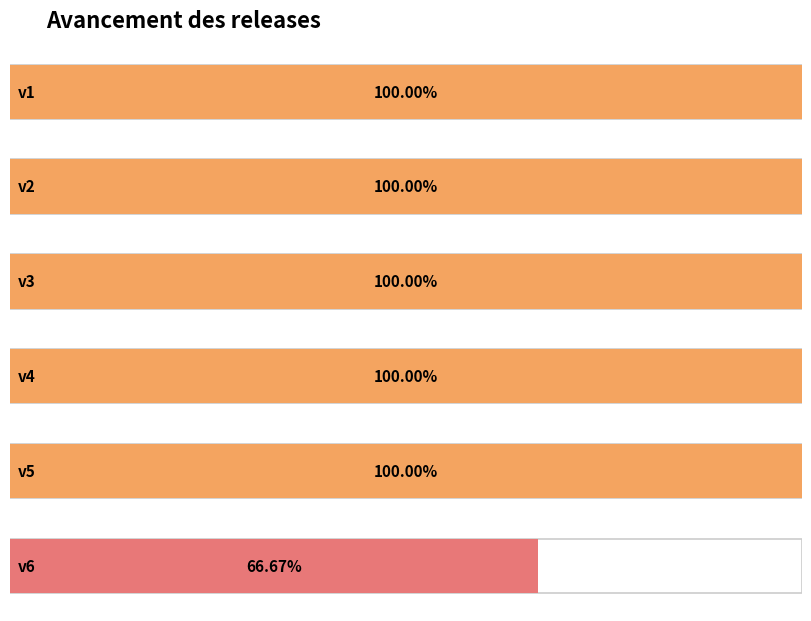

What is the average value?

0.9